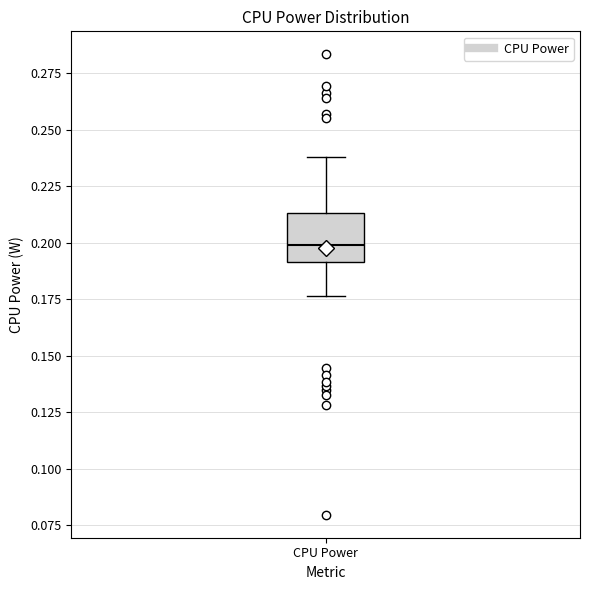

Where does the median line of the box for CPU Power sit on the y-axis? The values are not printed on the chart, so give them approximately, as read against the axis.

0.200